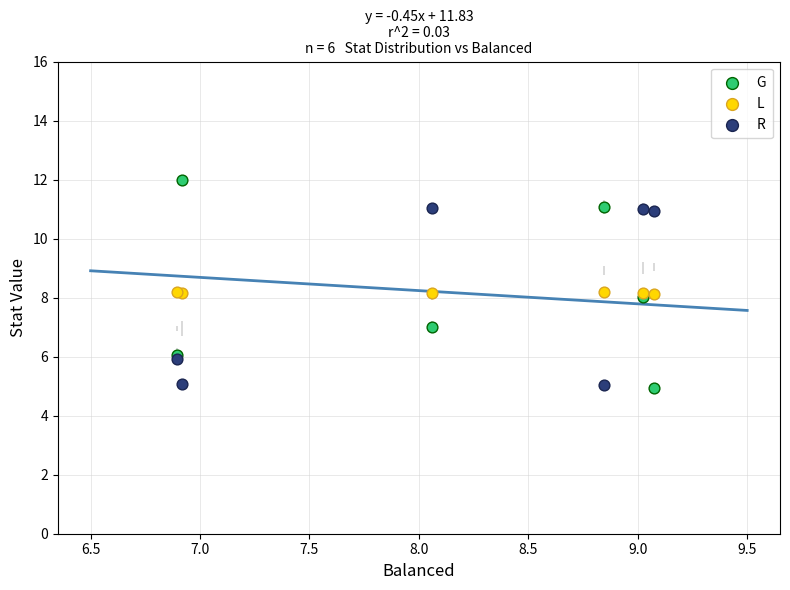

What are all the series names shown in the legend?

G, L, R